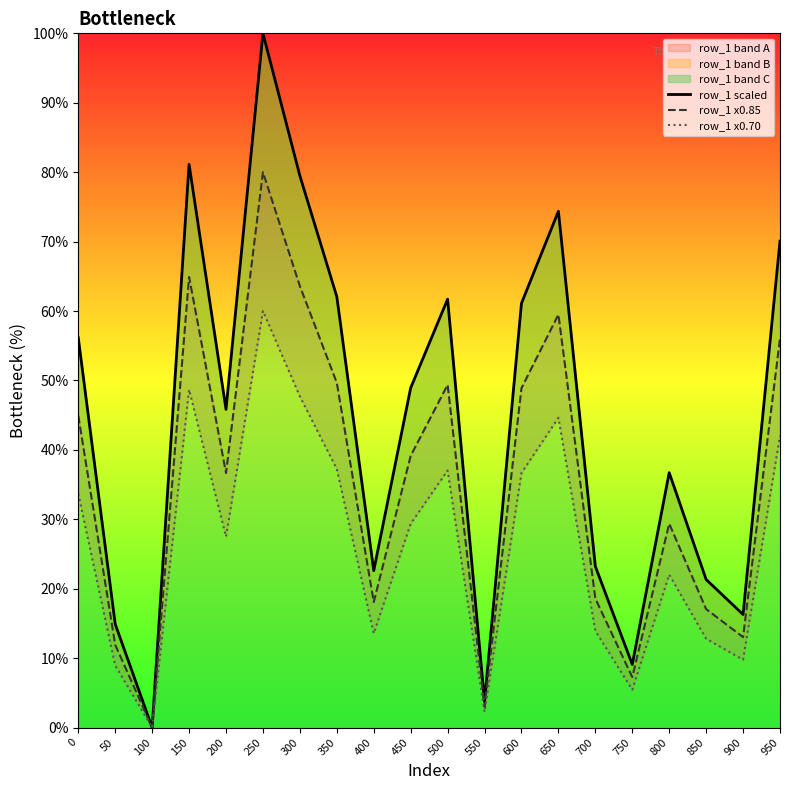

What are all the series names shown in the legend?

row_1 scaled, row_1 x0.85, row_1 x0.70